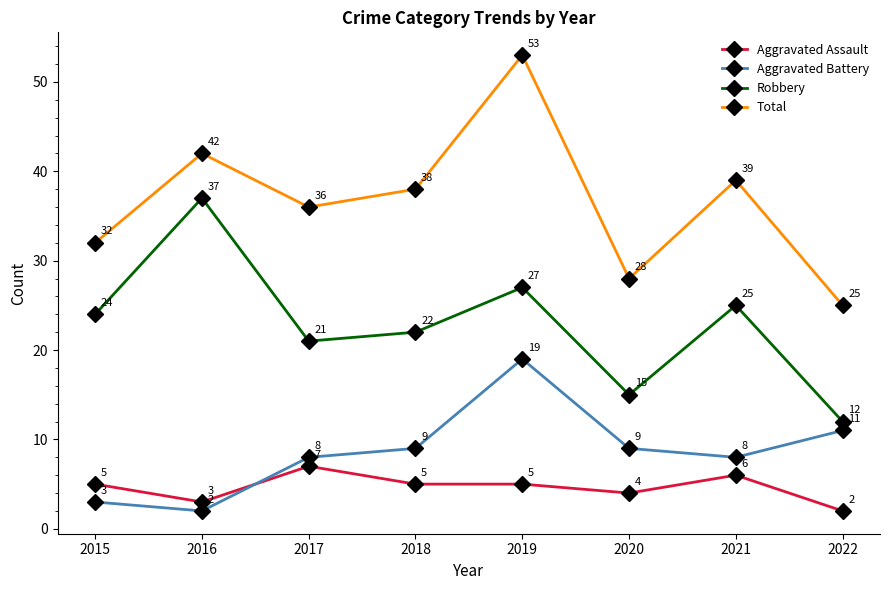

What is the sum of the Total values at 2020 and 2021?

67